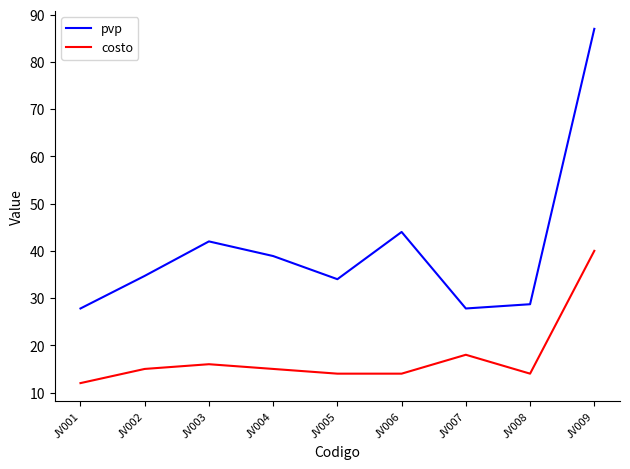

List the series in order of their peak value, lowest first.

costo, pvp